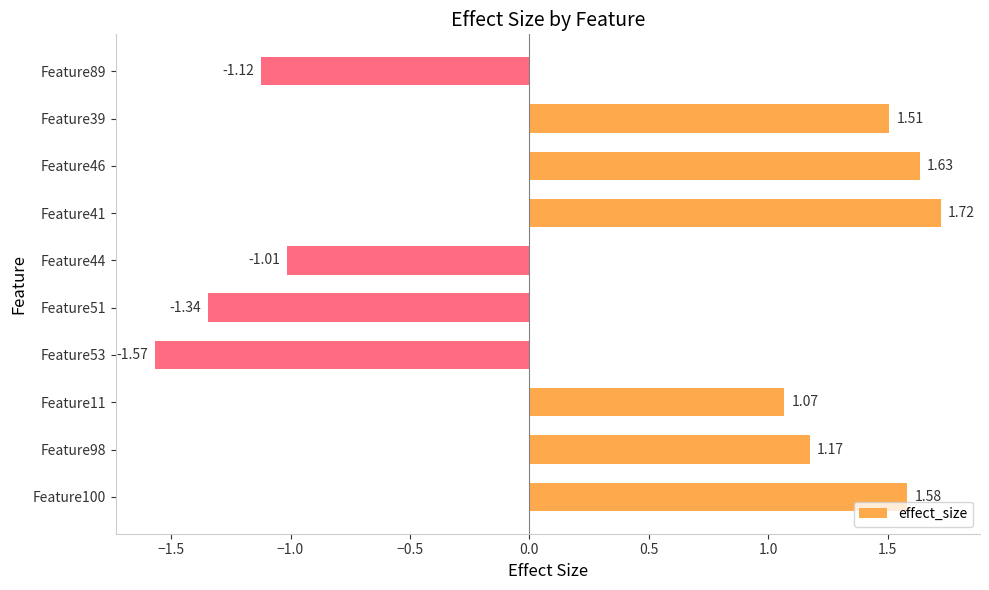

What is the change in value from Feature100 to Feature11?

-0.5